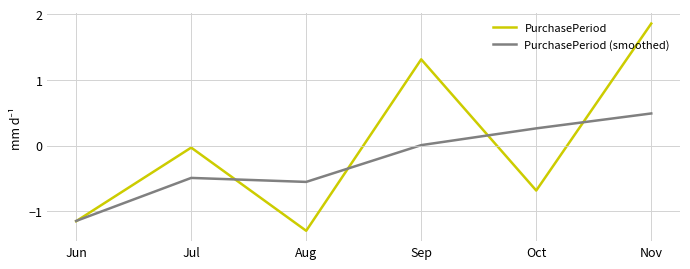

What are all the series names shown in the legend?

PurchasePeriod, PurchasePeriod (smoothed)